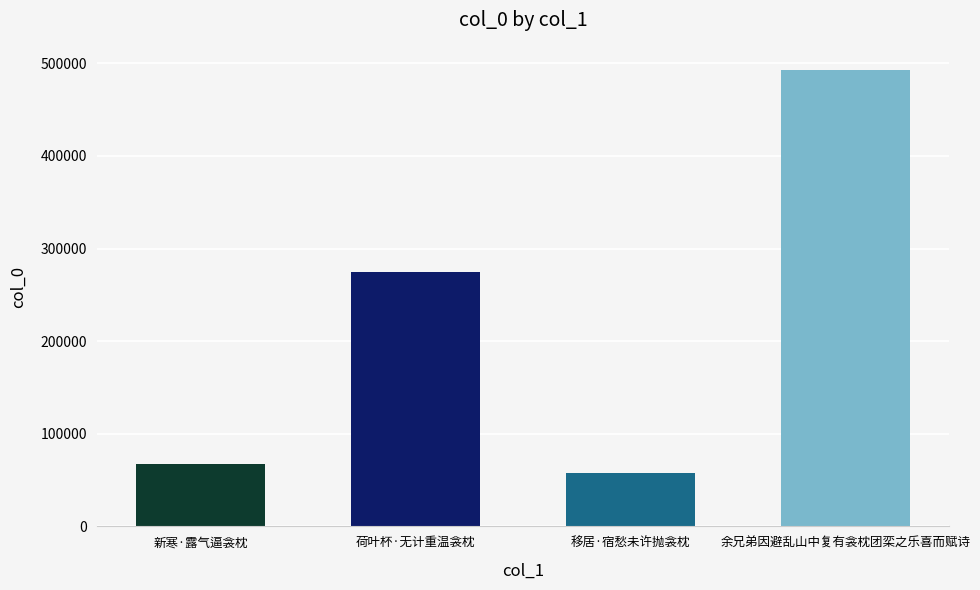

The chart shows a value of 17799 at 新寒·露气逼衾枕. True or false?

False